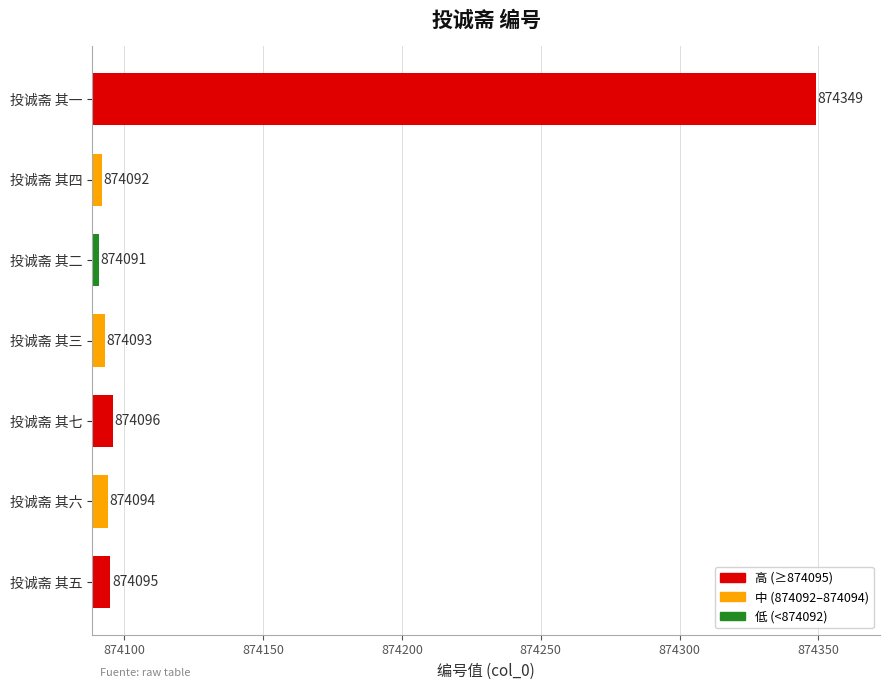

At which label is the value closest to 874220?

投诚斋 其七